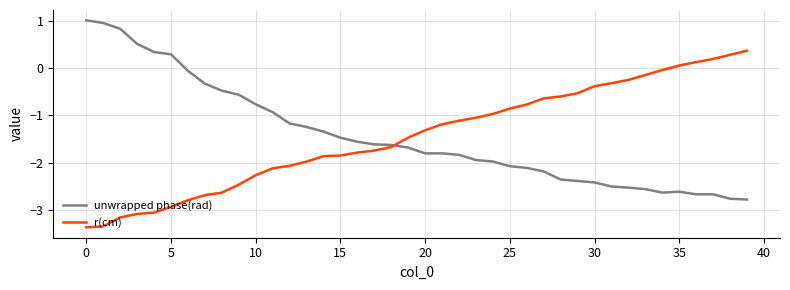

List the series in order of their peak value, lowest first.

r(cm), unwrapped phase(rad)